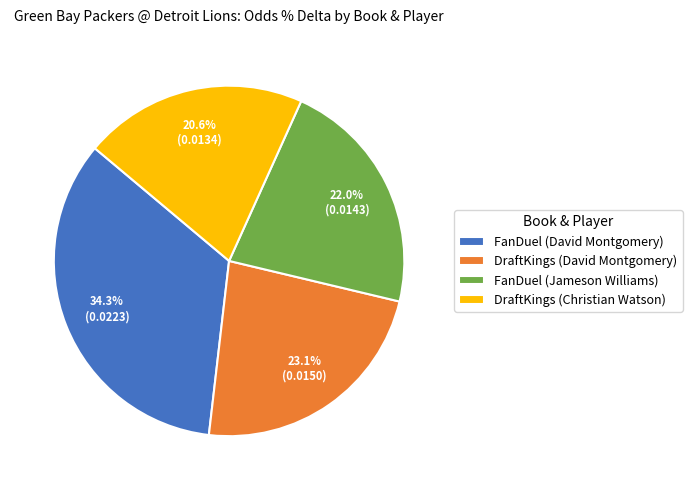

Which category has the smallest portion of the pie?

DraftKings (Christian Watson)